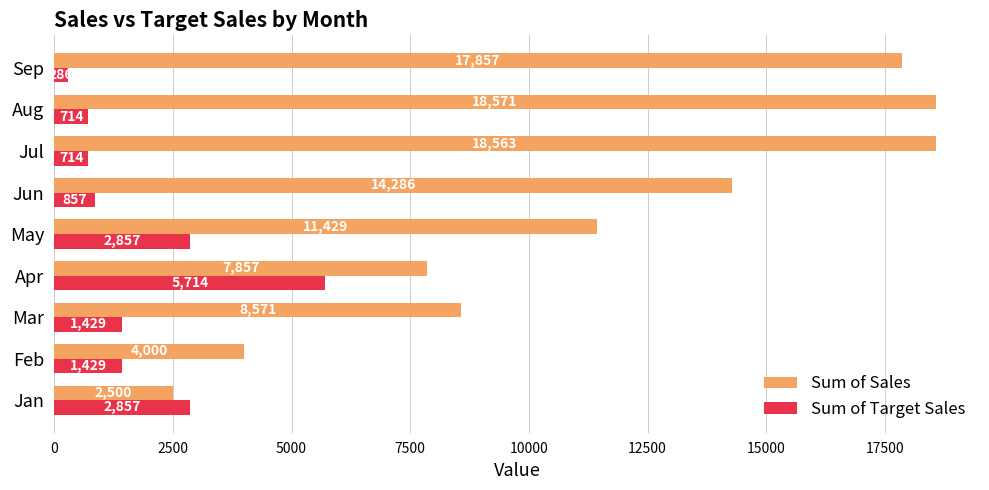

How many categories are shown in the chart?

9